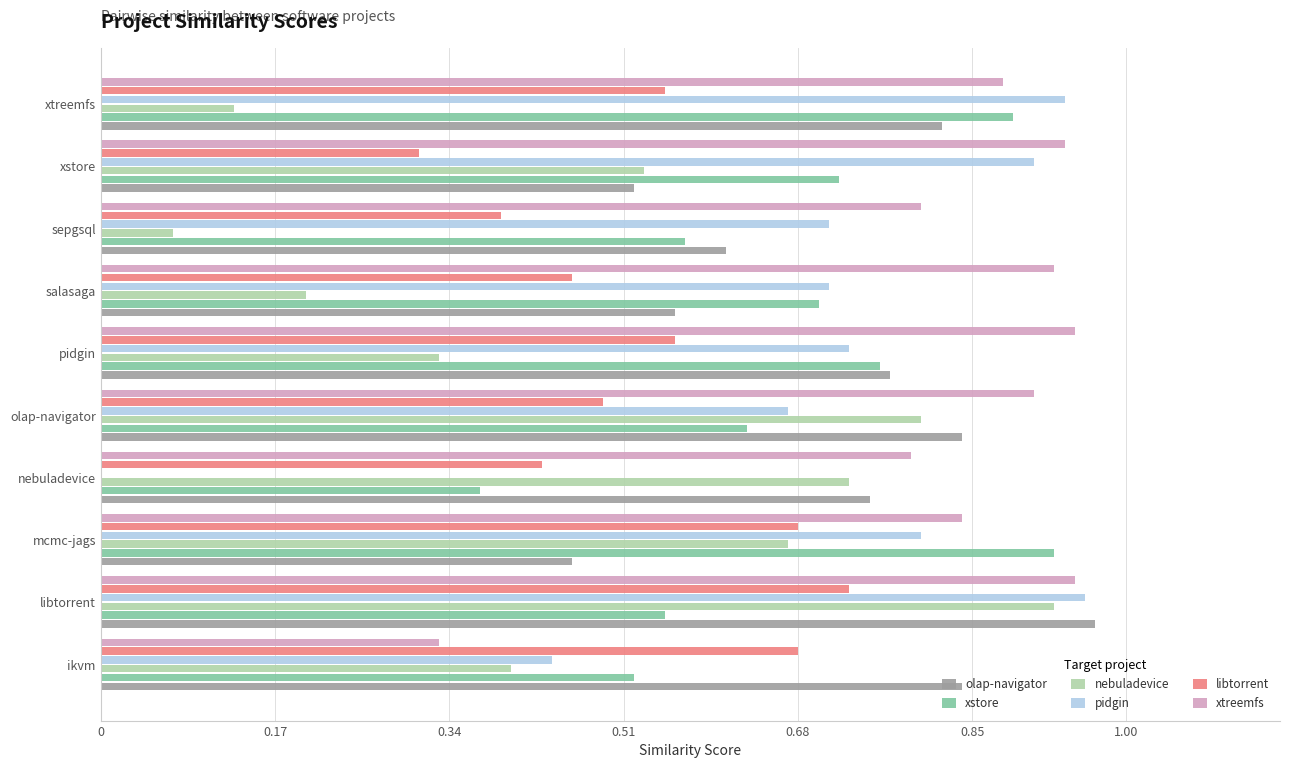

What is the sum of the olap-navigator values at libtorrent and sepgsql?

1.6